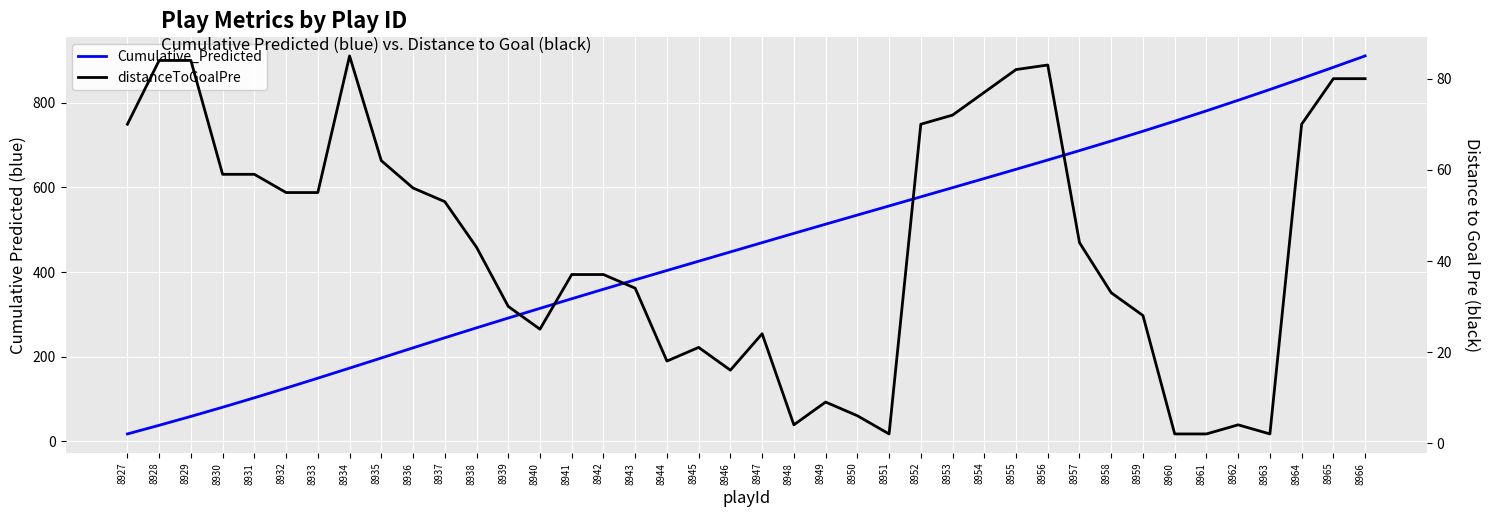

What is the approximate value of distanceToGoalPre at 8957?

44.0